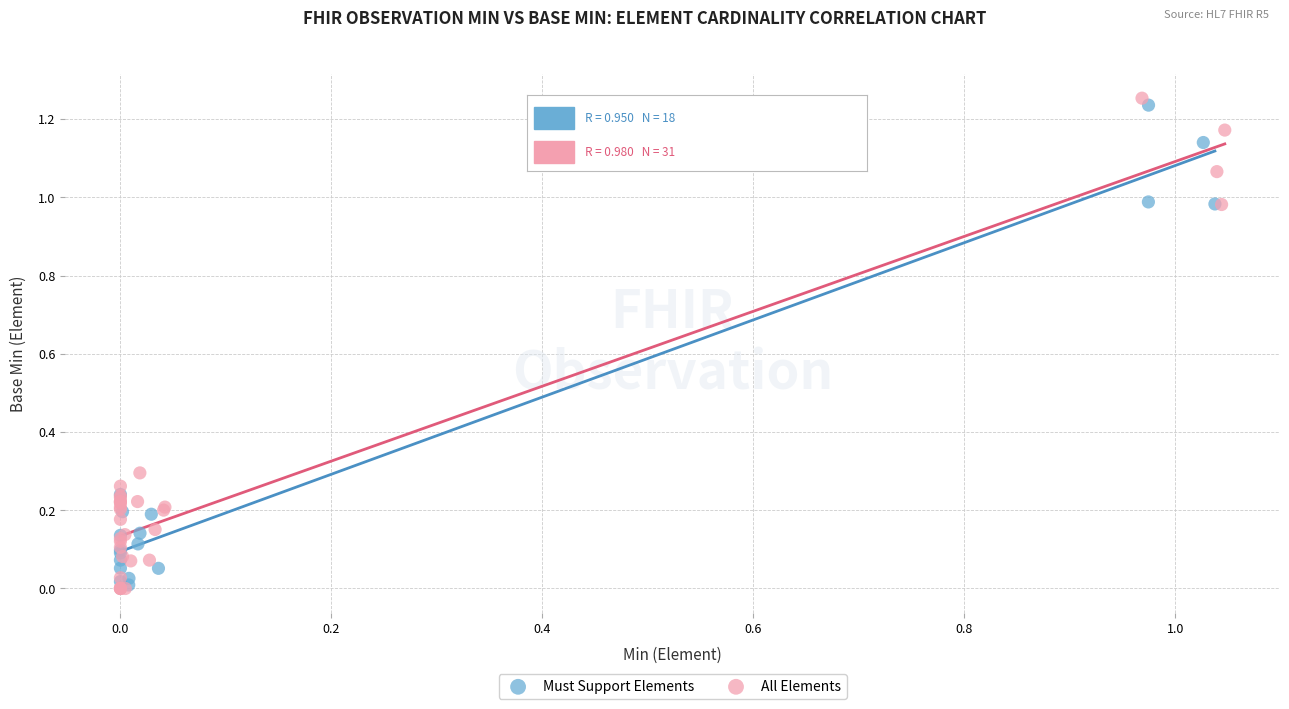

What are all the series names shown in the legend?

Must Support Elements, All Elements